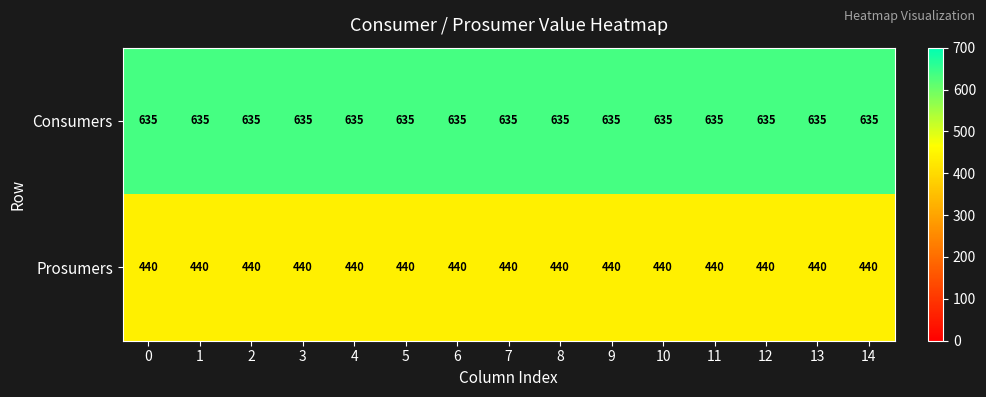

True or false: Consumers has a value of 635 at 1.

True